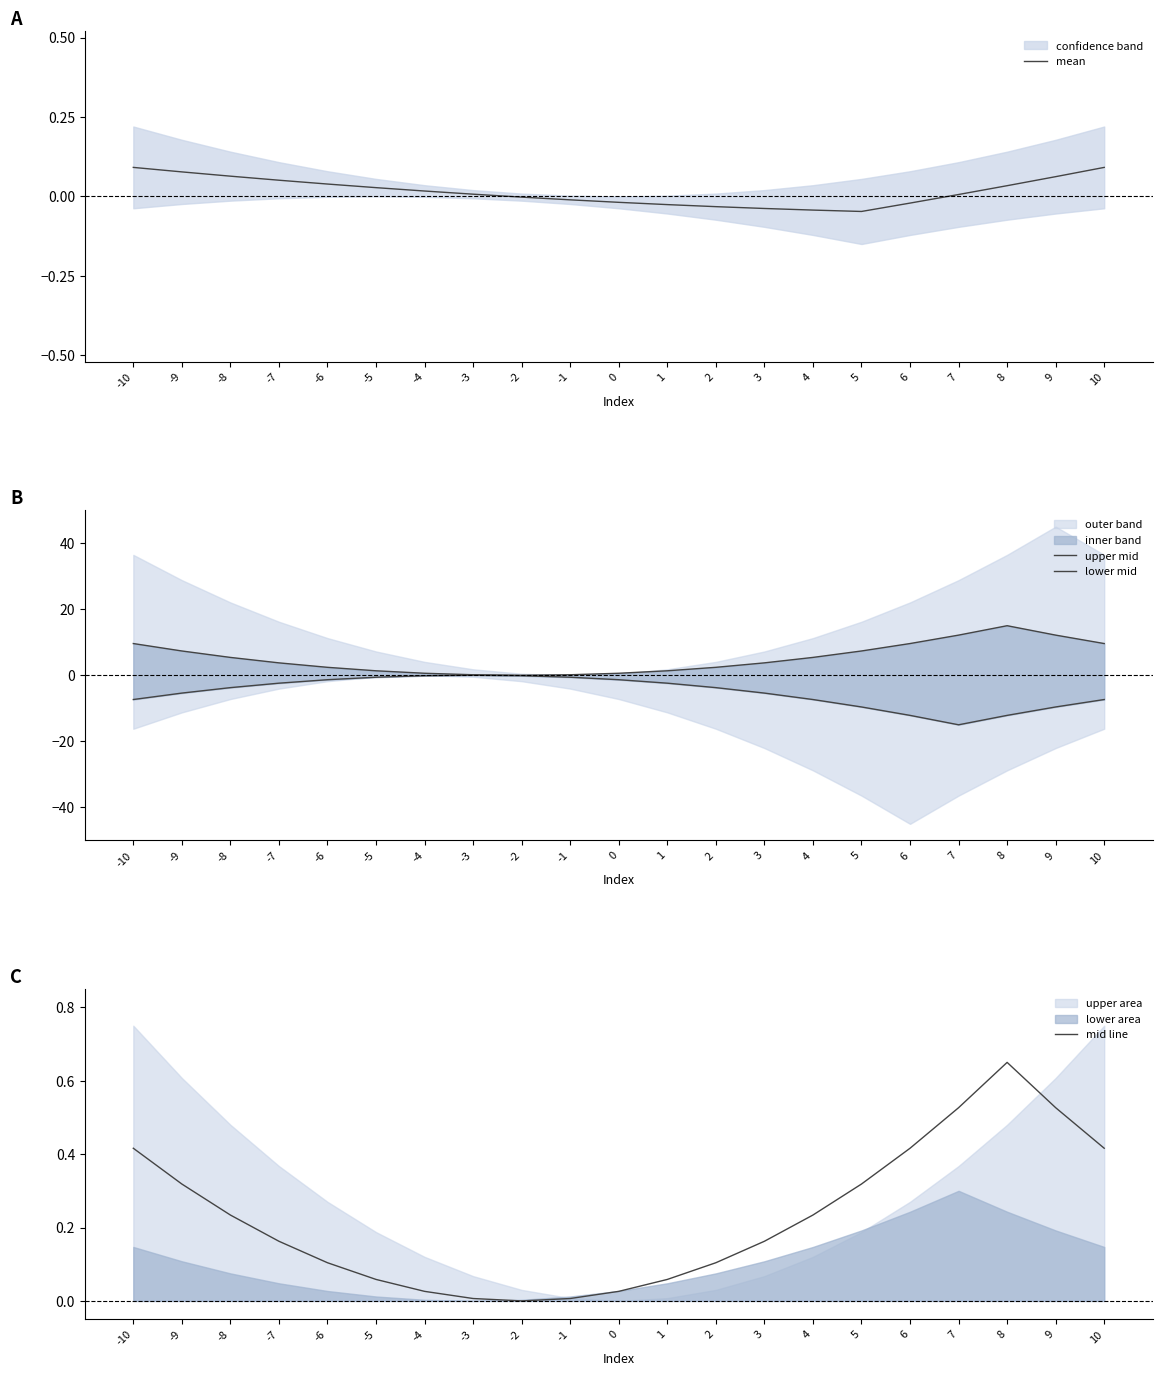

Between -8 and 5, which is larger?

-8